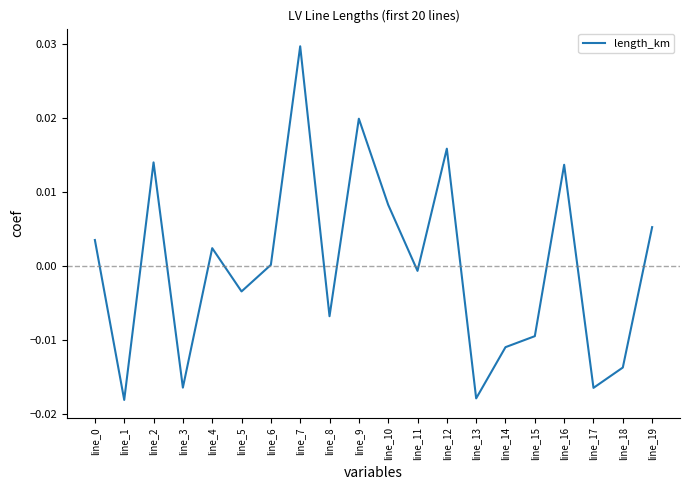

The value at line_4 is 0.0. True or false?

True